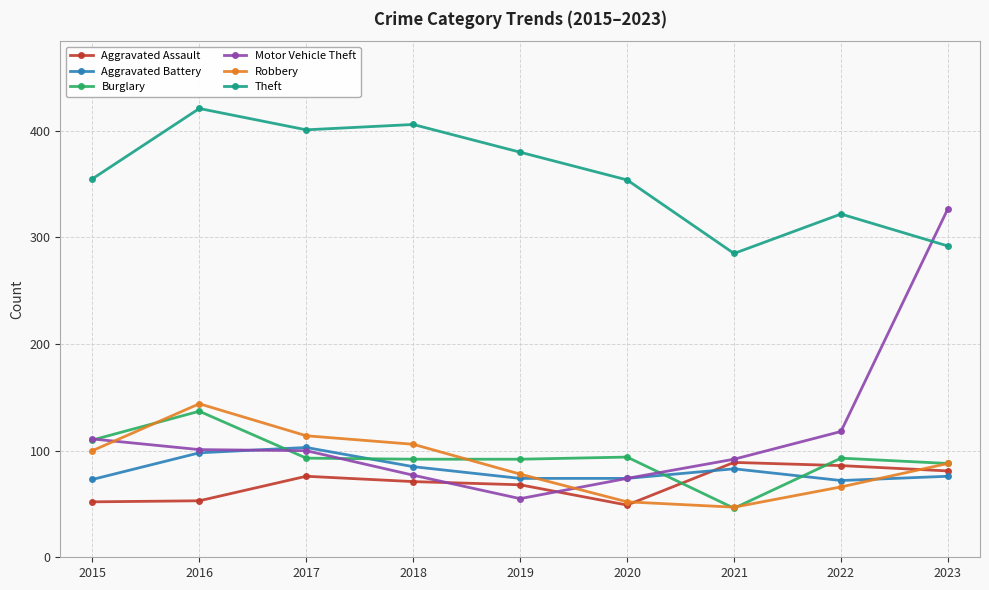

At how many categories does at least one series exceed 162?

9